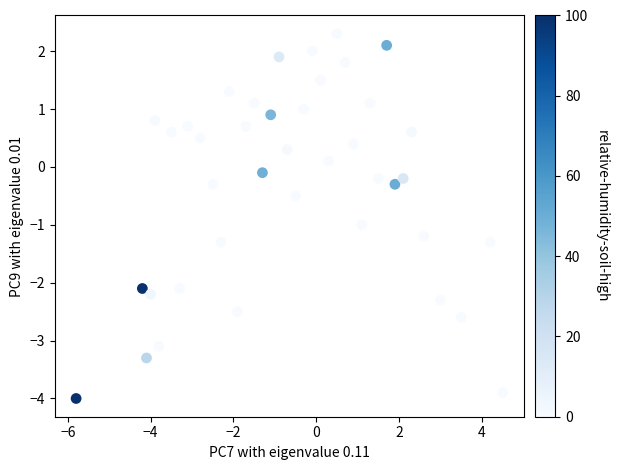

What is the range of X values (max minus min)?

10.3